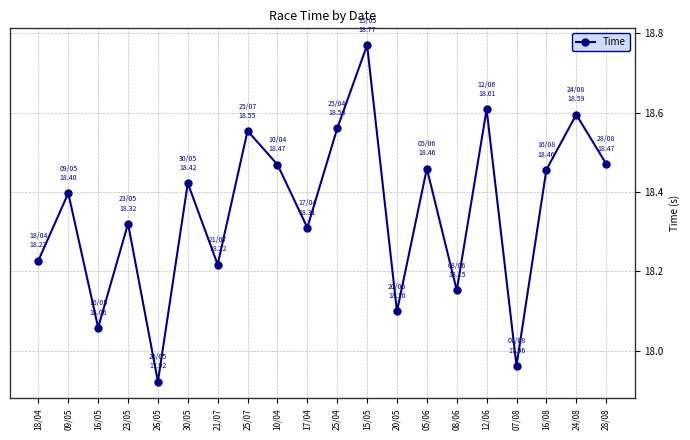

What is the ratio of the value at 21/07 to the value at 18/04?

1.0